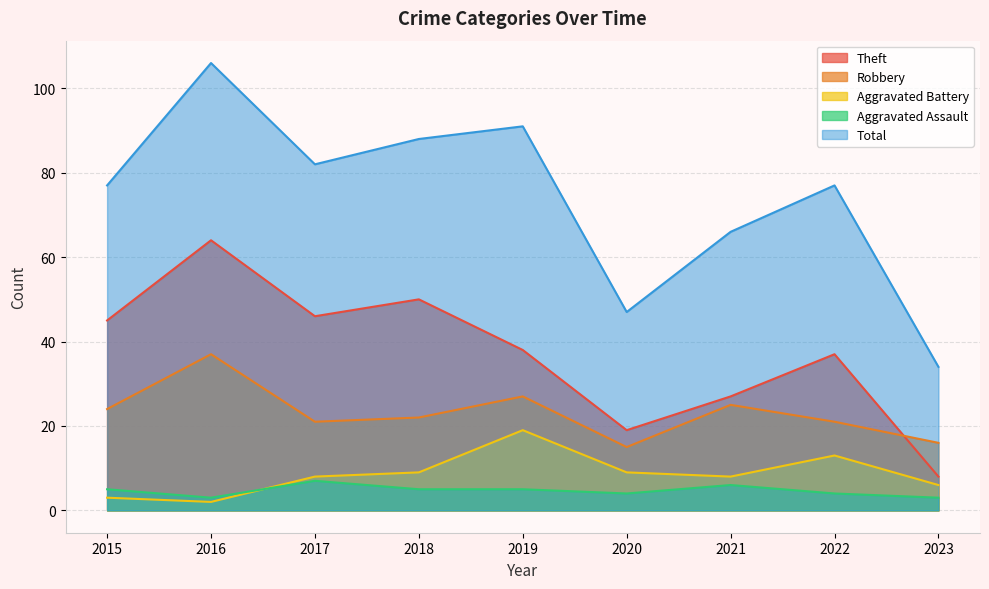

In Aggravated Battery, how many points are higher than both neighbors (excluding endpoints)?

2